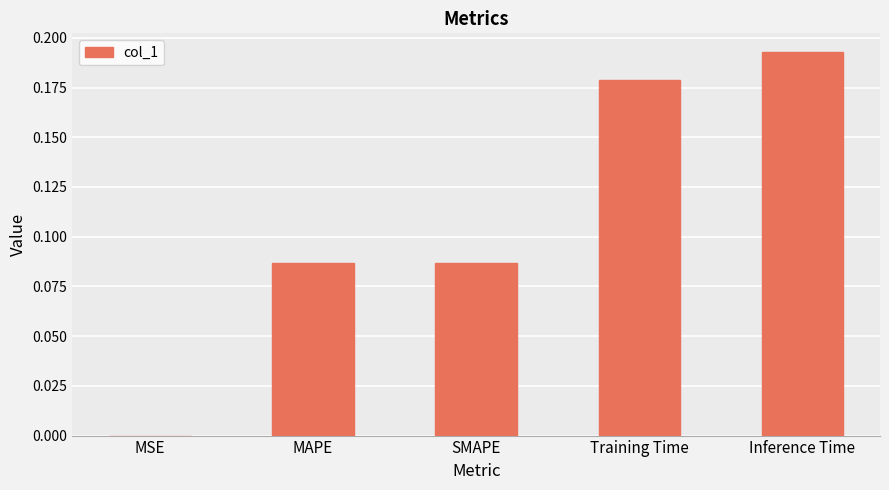

True or false: the data shows 0.1 at Training Time.

False